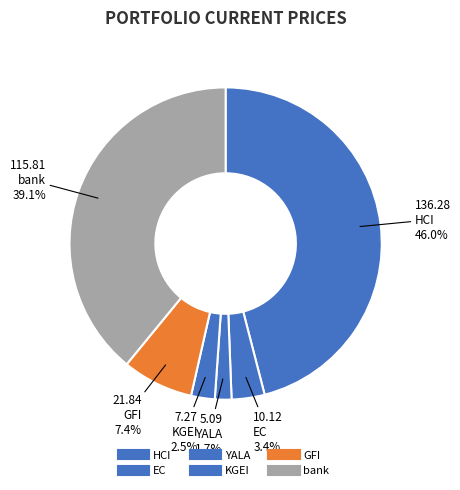

How many segments does this pie chart have?

6